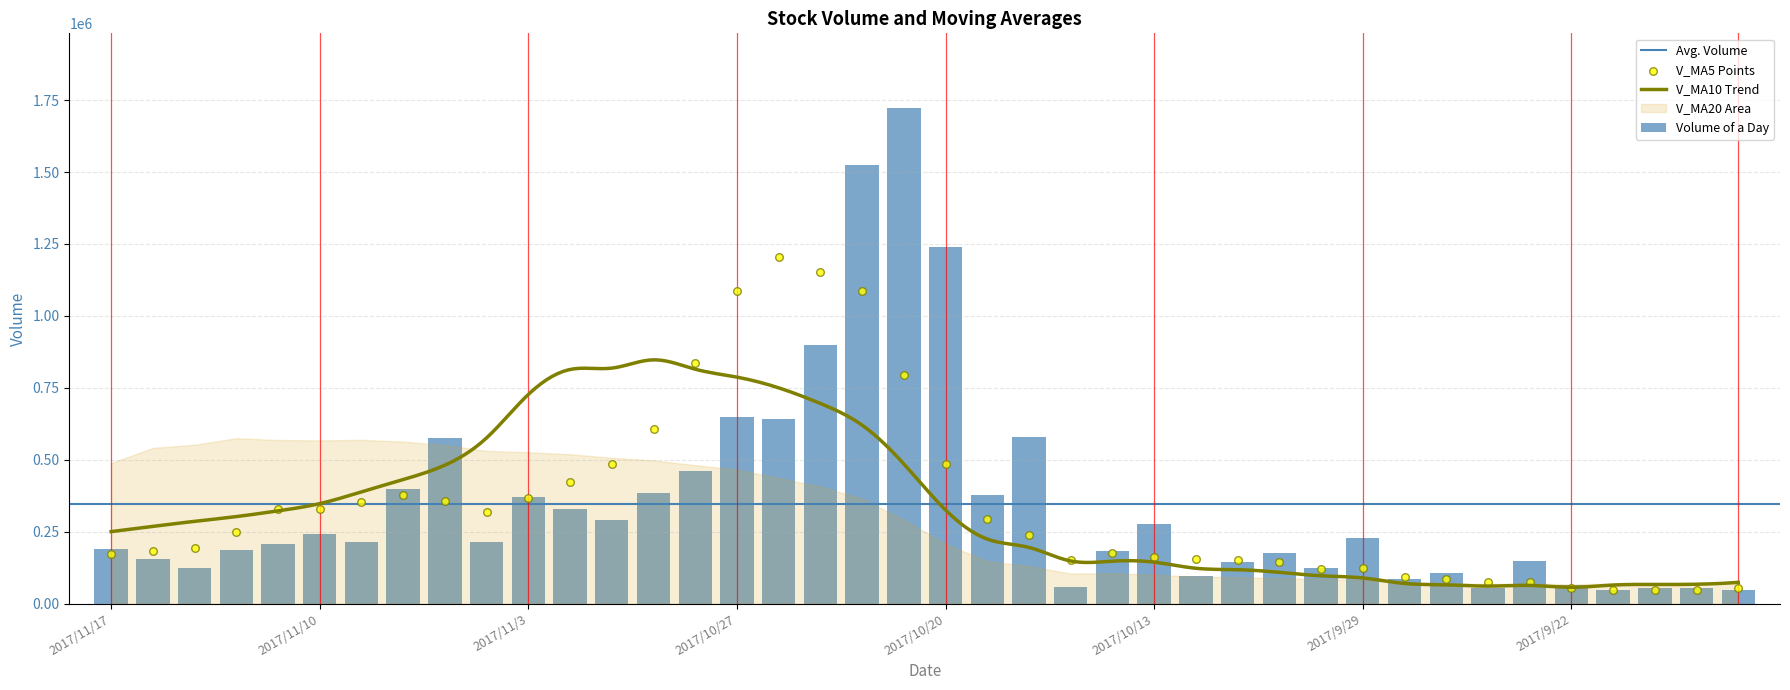

Which series reaches the minimum Y coordinate?

v_ma5